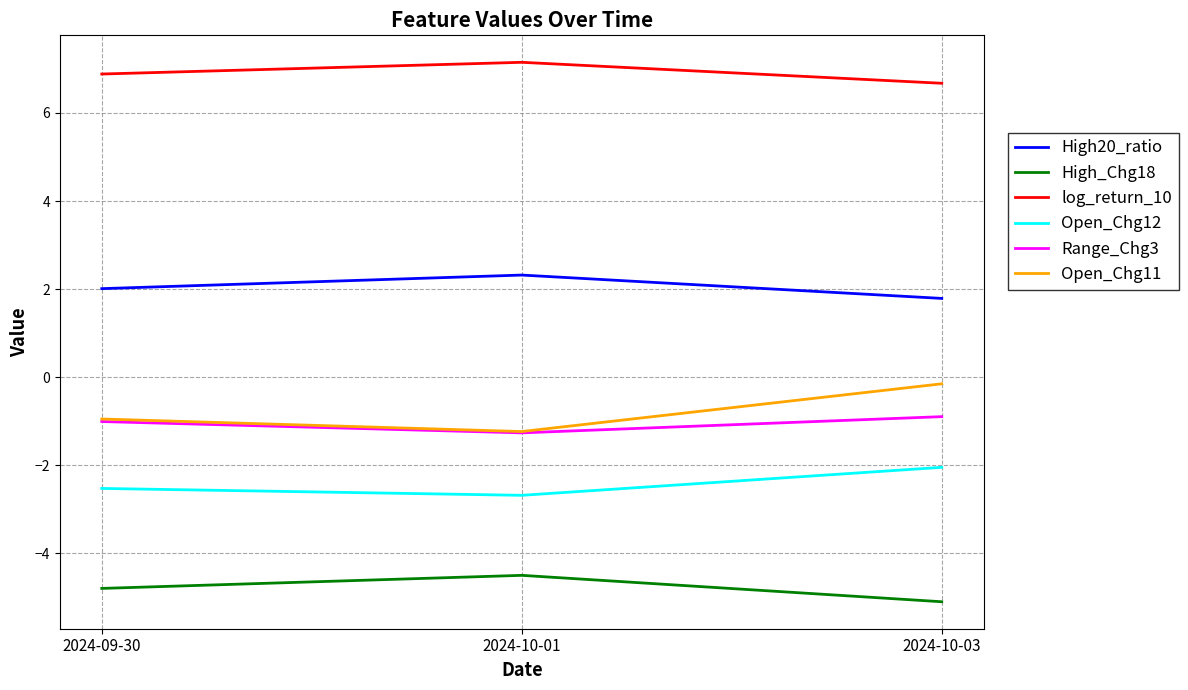

Reading left to right, what are all the values shown in this chart?

High20_ratio: 2.0	2.3	1.8
High_Chg18: -4.8	-4.5	-5.1
log_return_10: 6.9	7.1	6.7
Open_Chg12: -2.5	-2.7	-2.0
Range_Chg3: -1.0	-1.3	-0.9
Open_Chg11: -0.9	-1.2	-0.2